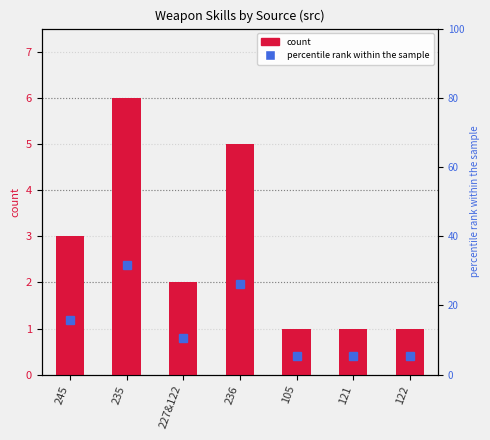

How many values in the percentile rank within the sample series exceed 10?

4